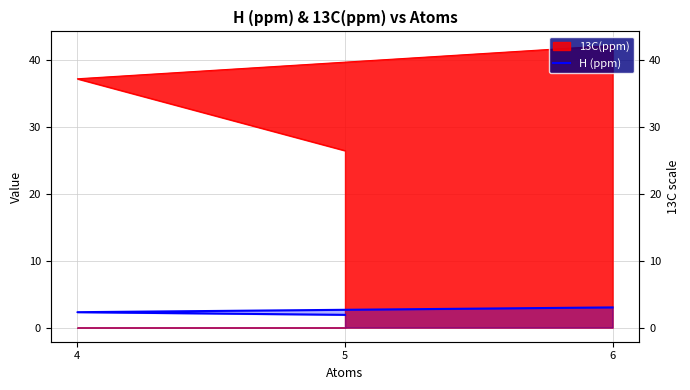

At which label does the data first exceed 2?

4